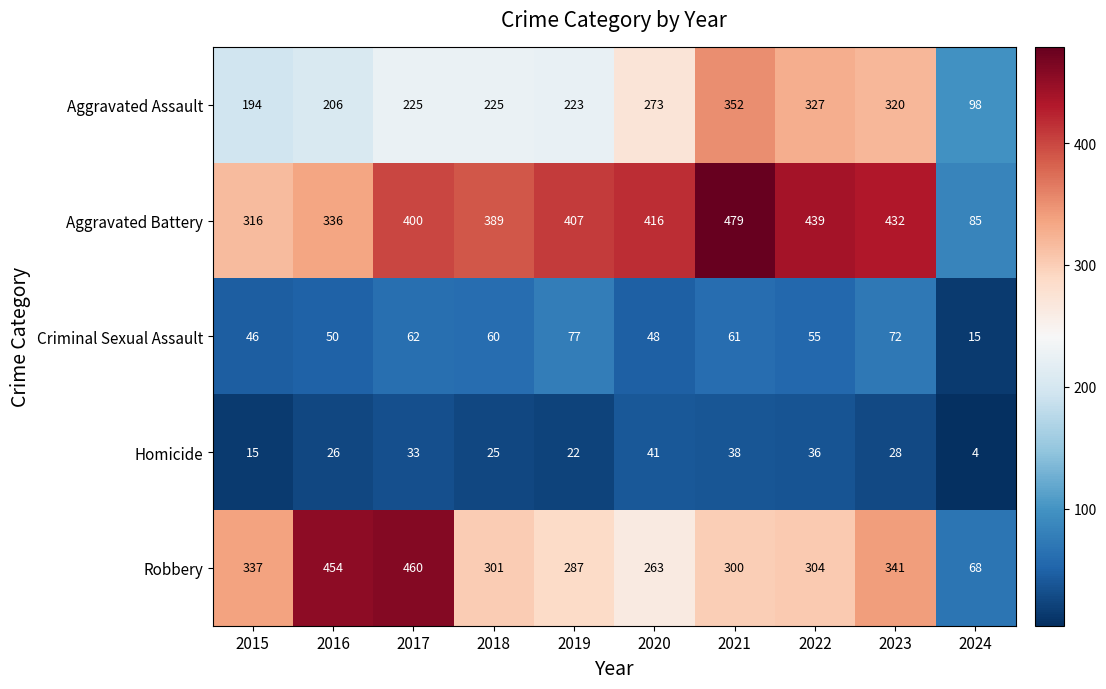

At which label is Criminal Sexual Assault closest to 46?

2015